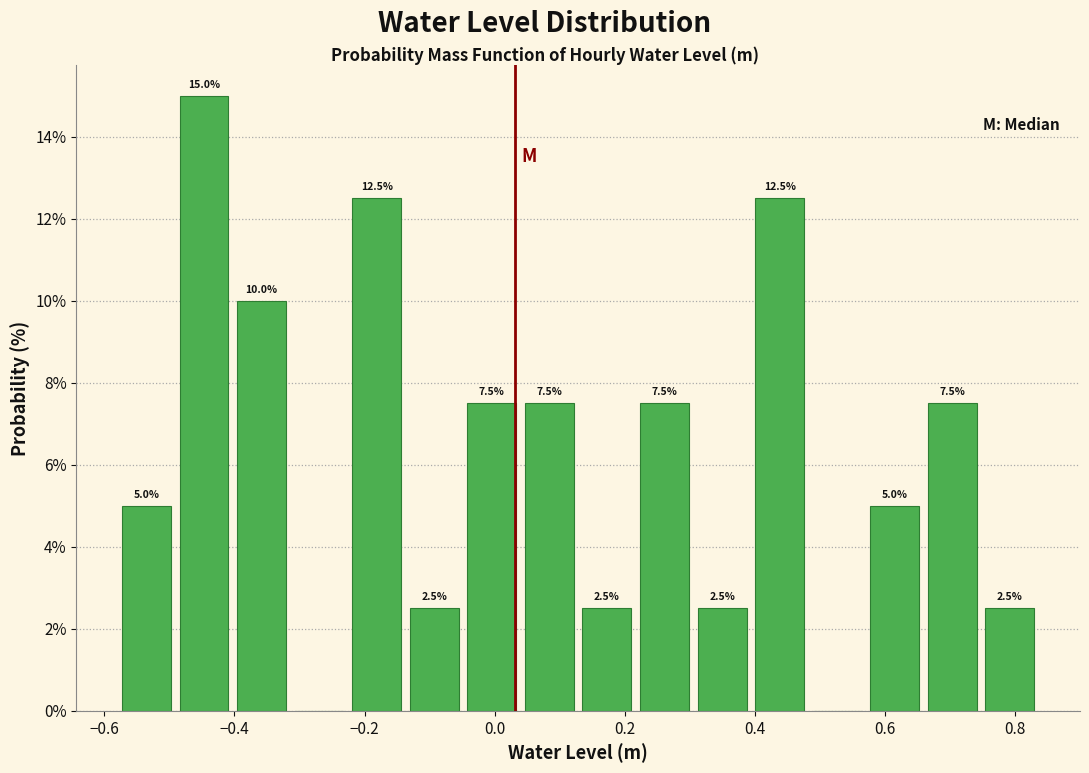

Which range on the x-axis has the tallest bar?

-0.50 to -0.40